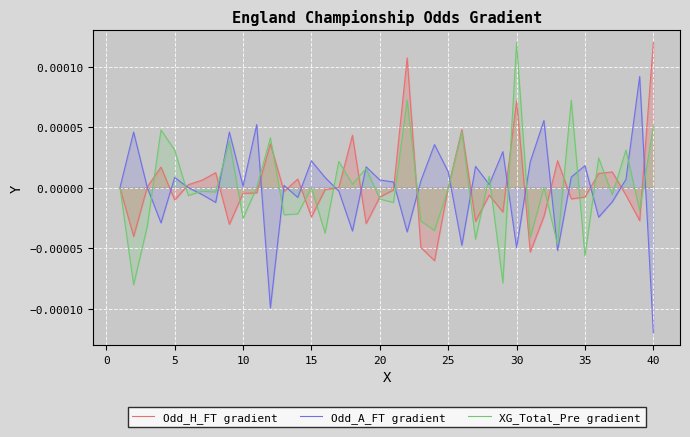

How many distinct data groups are displayed?

3